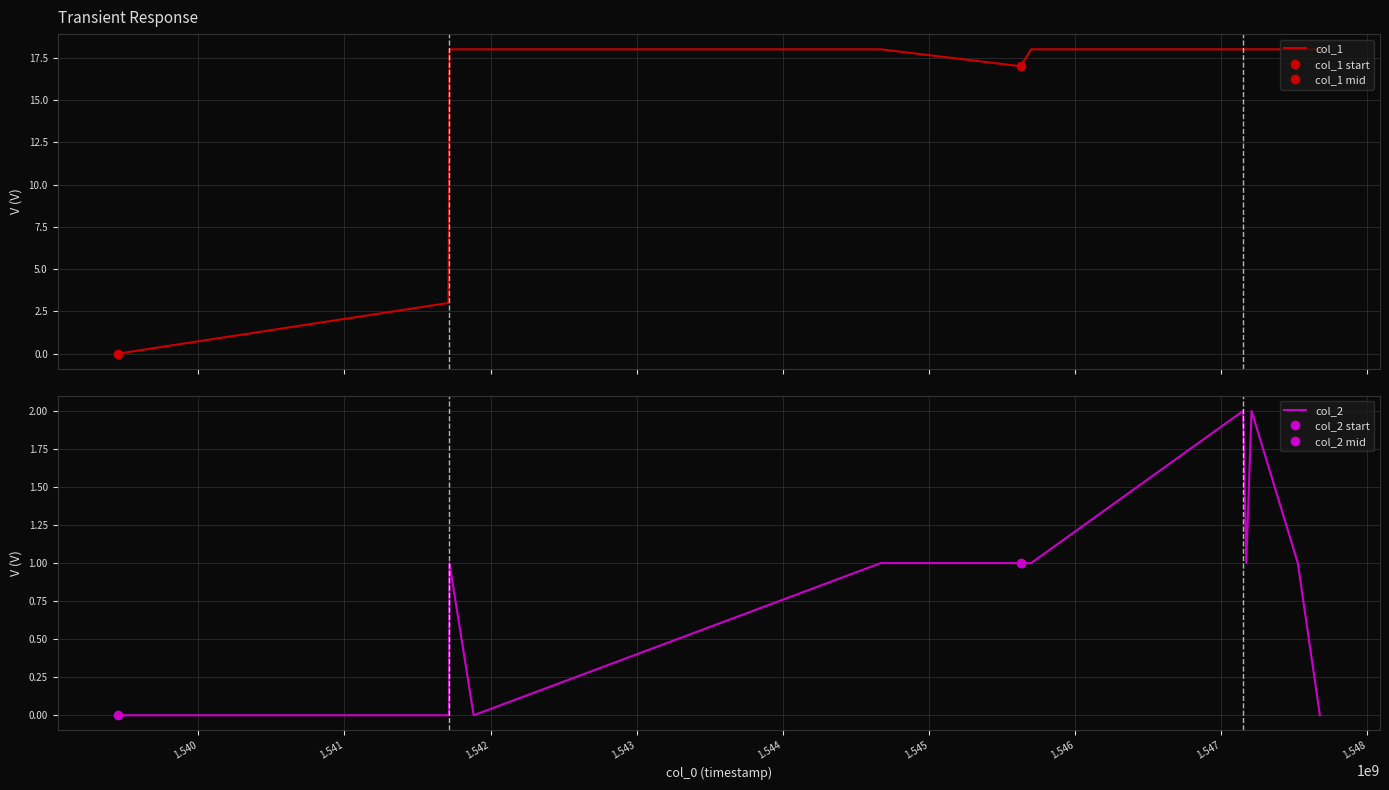

What is the maximum value for col_1?

18